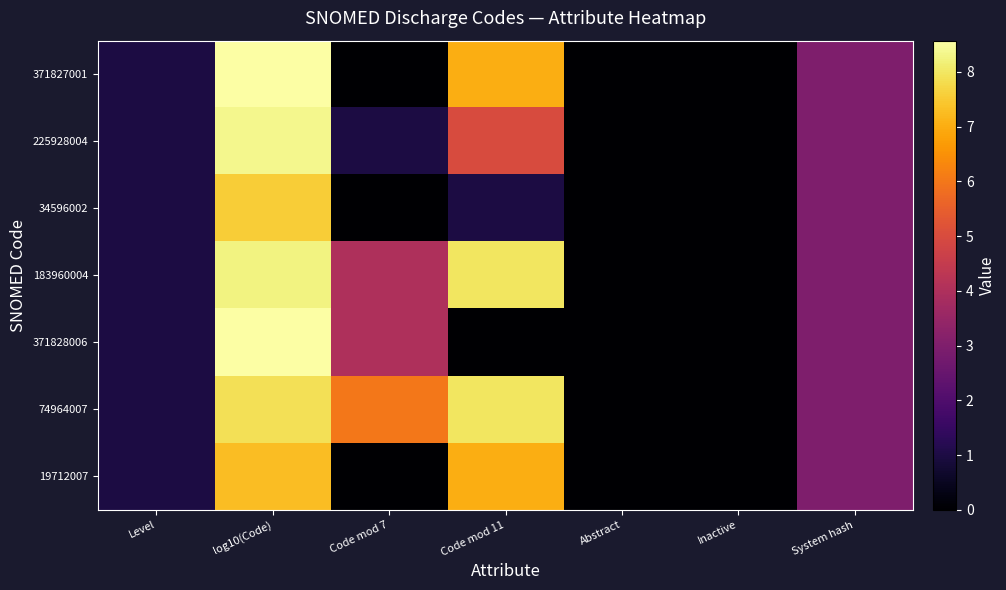

Which series has the largest total across all categories?

74964007